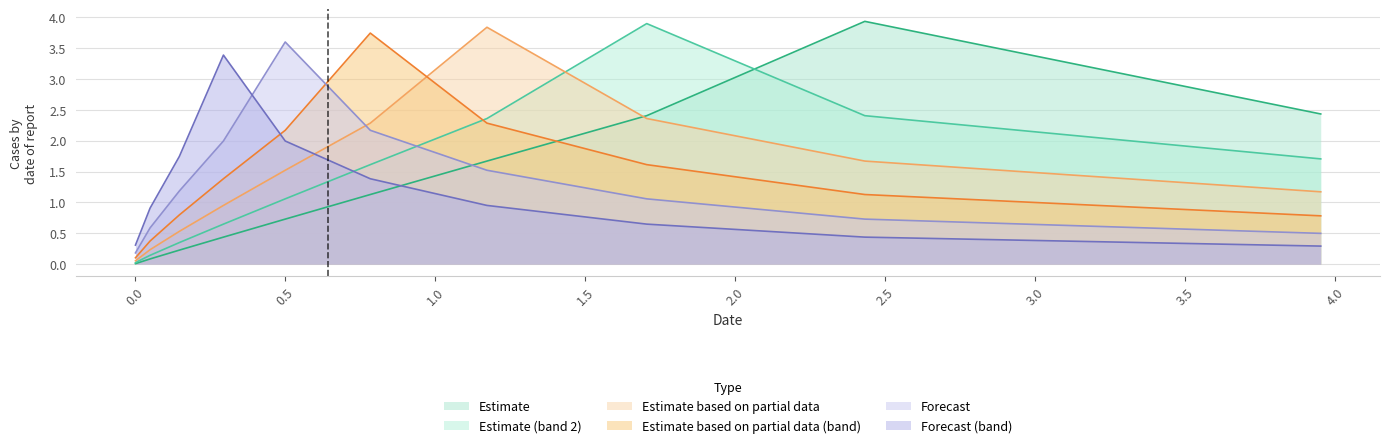

How many lines are shown in the chart?

6